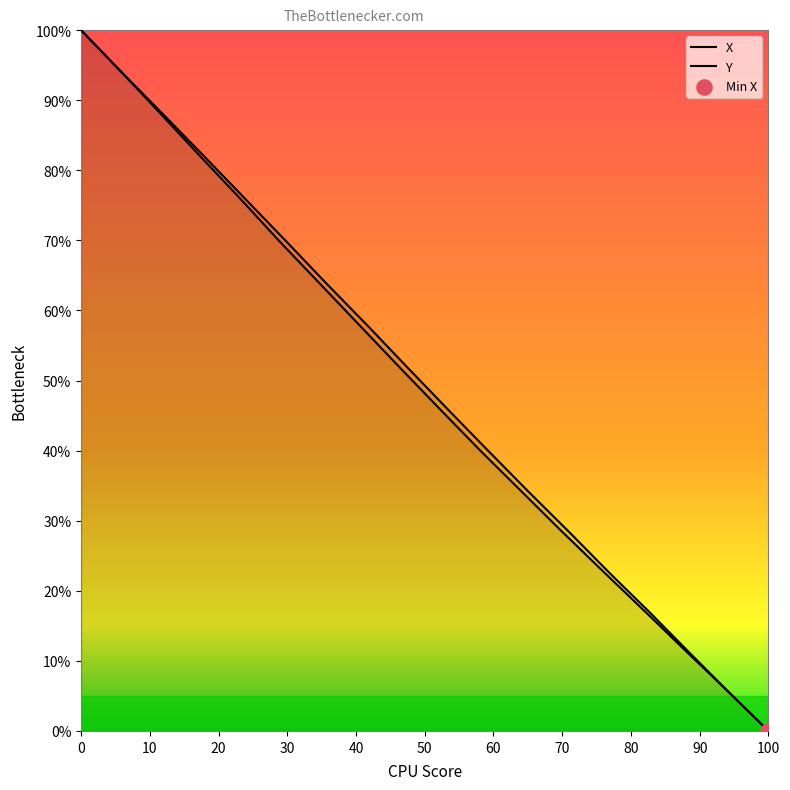

Which series reaches the maximum Y coordinate?

X